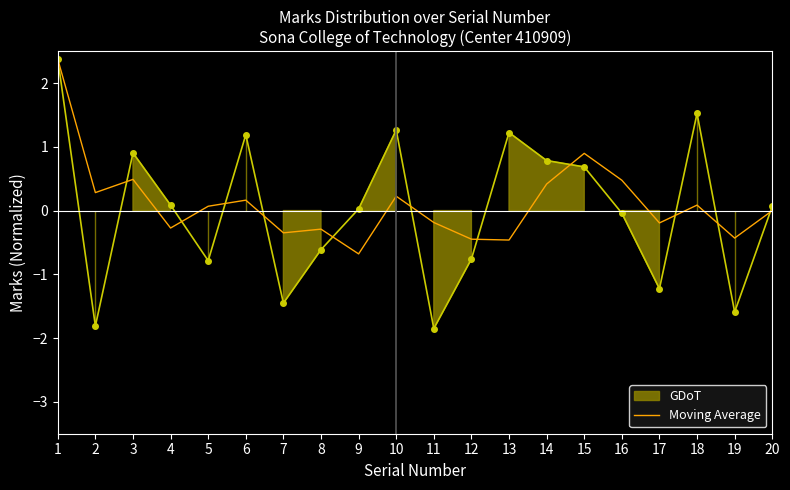

The Moving Average series shows 0.5 at 3. True or false?

True